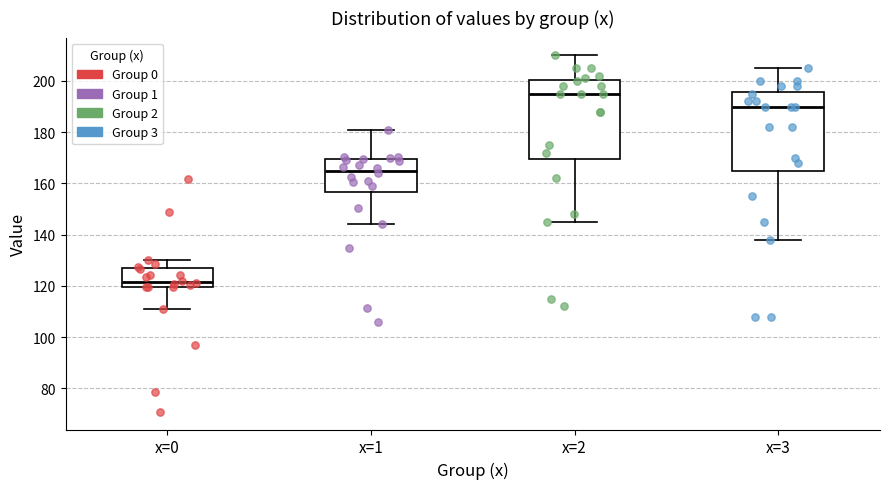

Where does the median line of the box for x=2 sit on the y-axis? The values are not printed on the chart, so give them approximately, as read against the axis.

196